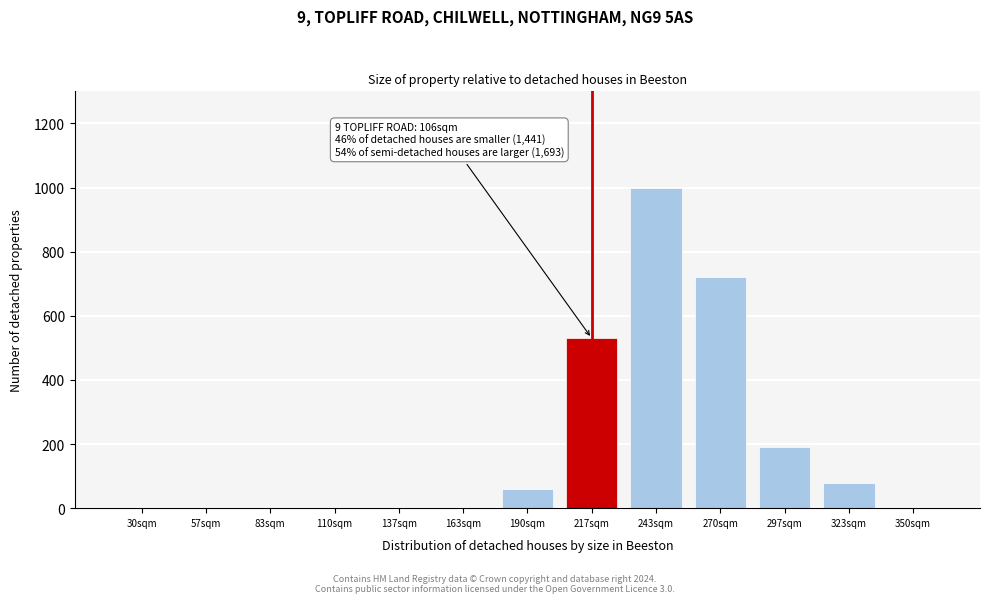

Reading left to right, transcribe all the data shown in this chart.

30sqm=0	57sqm=0	83sqm=0	110sqm=0	137sqm=0	163sqm=0	190sqm=60	217sqm=530	243sqm=1000	270sqm=720	297sqm=190	323sqm=80	350sqm=0